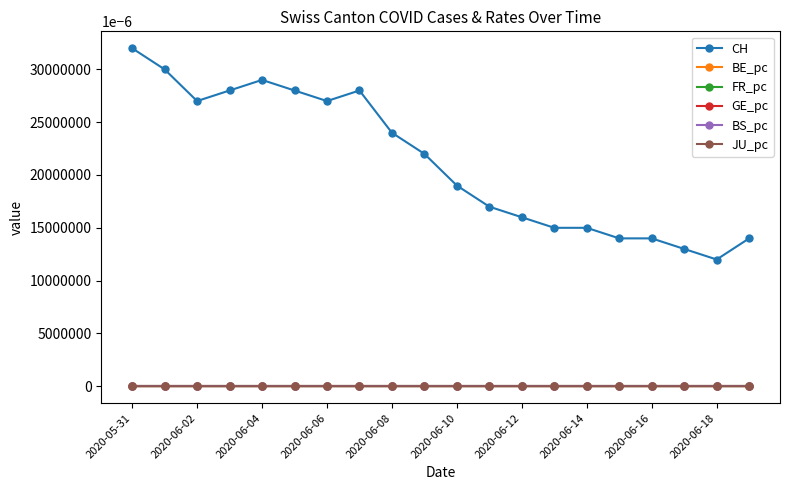

Which series has the widest spread of values?

CH